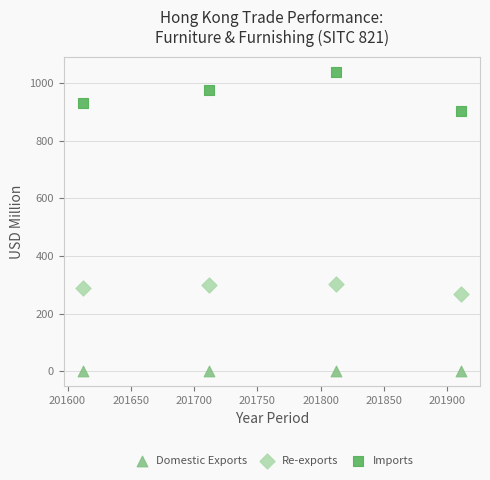

Across all data points, what is the range of Y values (max minus min)?

1039.8